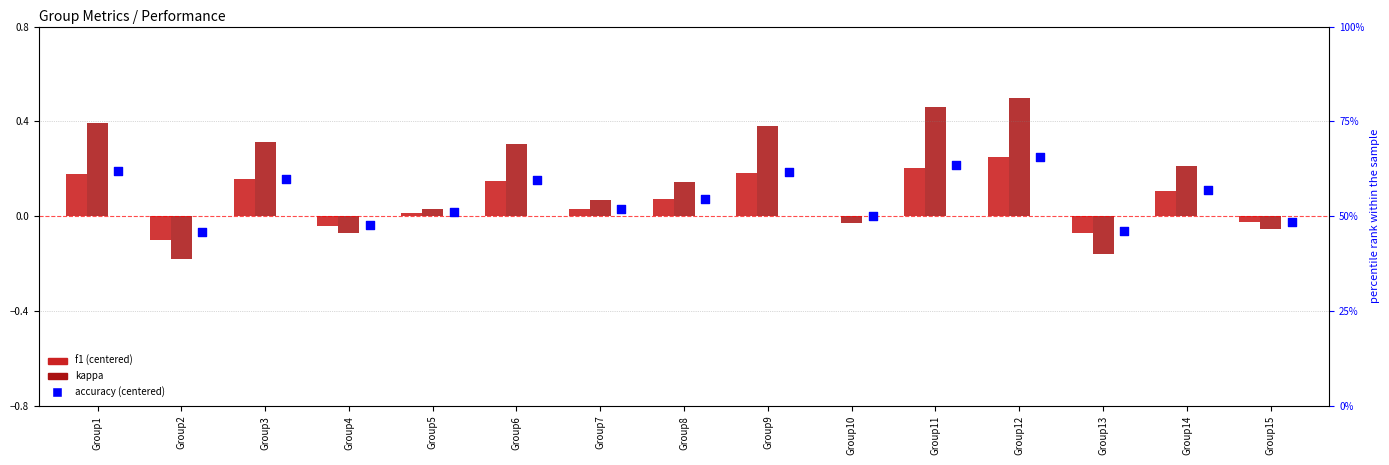

Which series reaches the minimum Y coordinate?

kappa